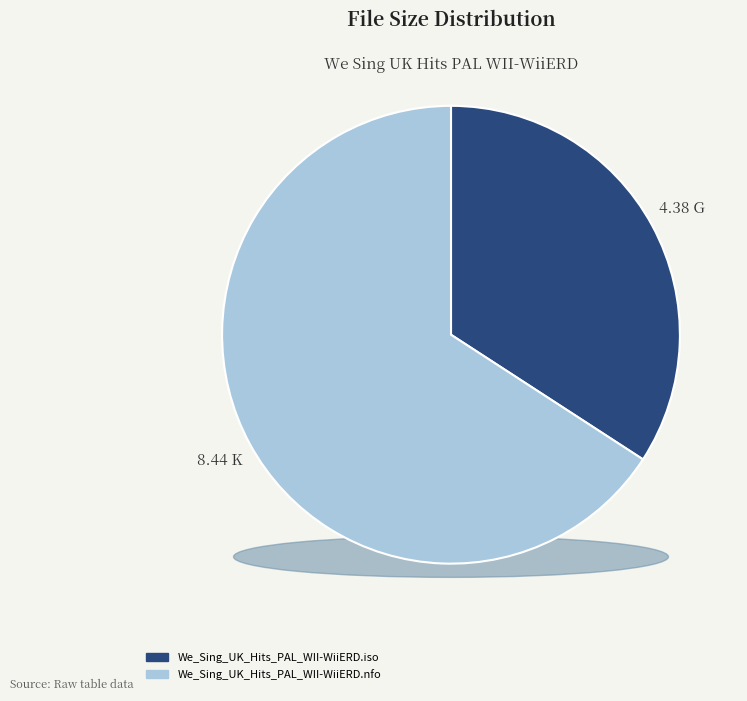

The We_Sing_UK_Hits_PAL_WII-WiiERD.nfo slice represents 77% of the pie. True or false?

False